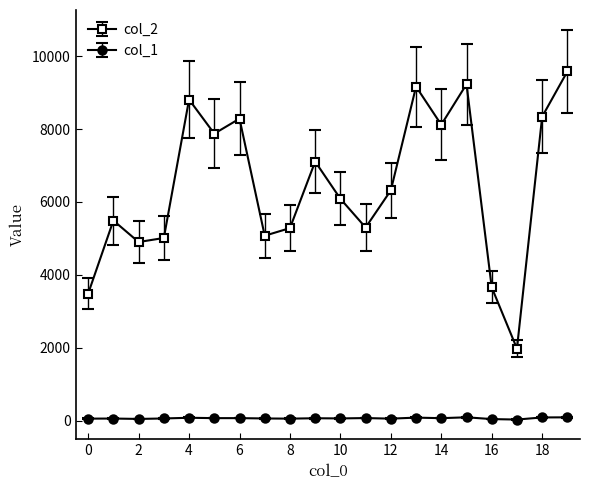

True or false: col_1 and col_2 intersect in this chart.

False